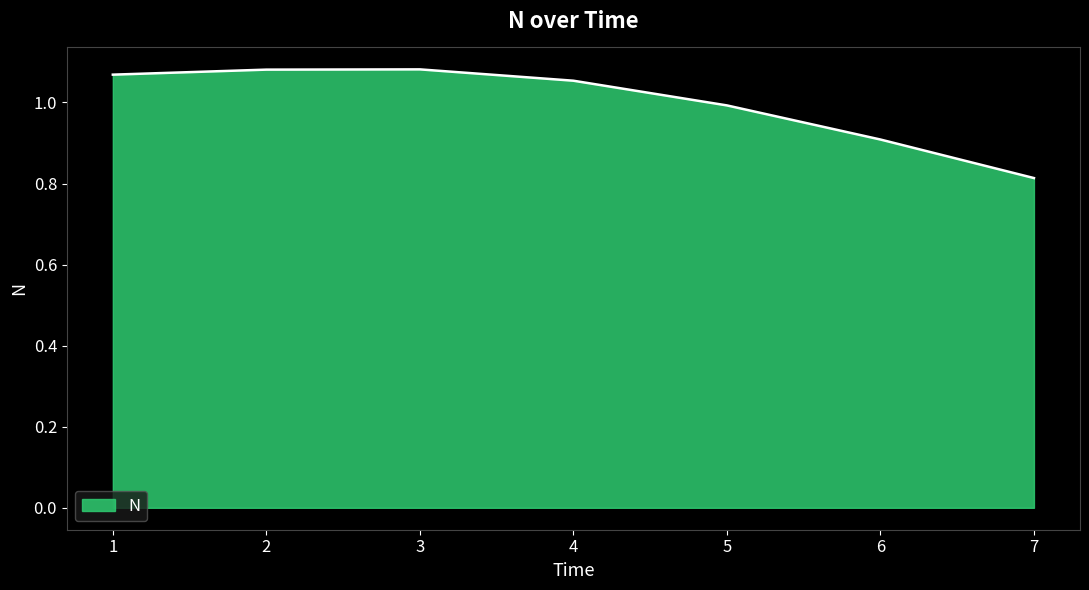

Which category has the lowest value across all series?

7